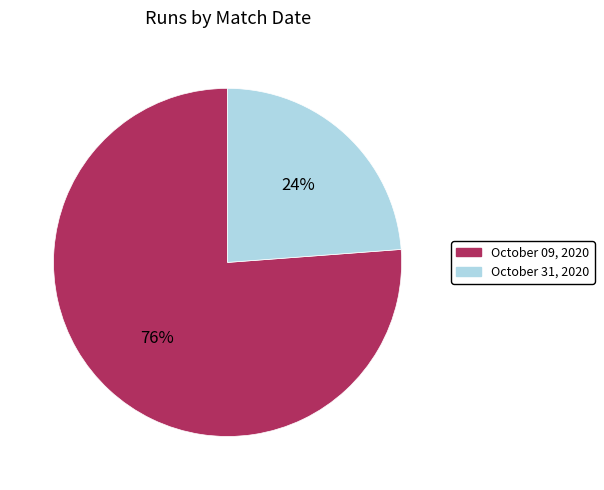

Which slice is the largest?

October 09, 2020